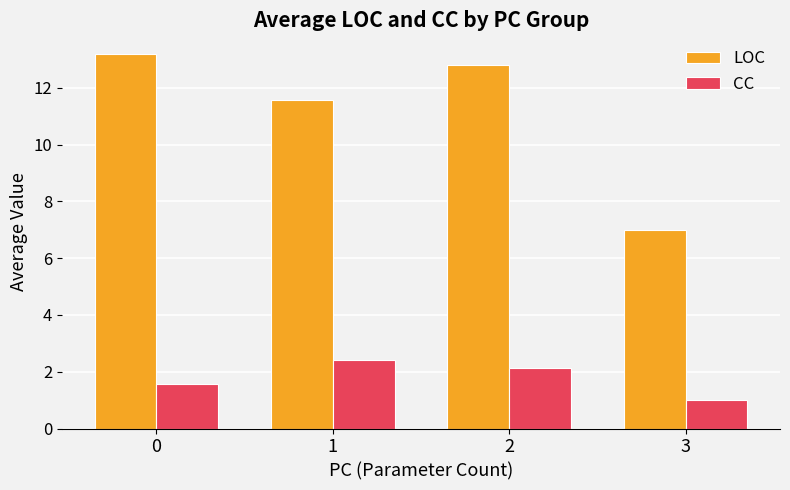

Which series changed the most between 0 and 1?

LOC